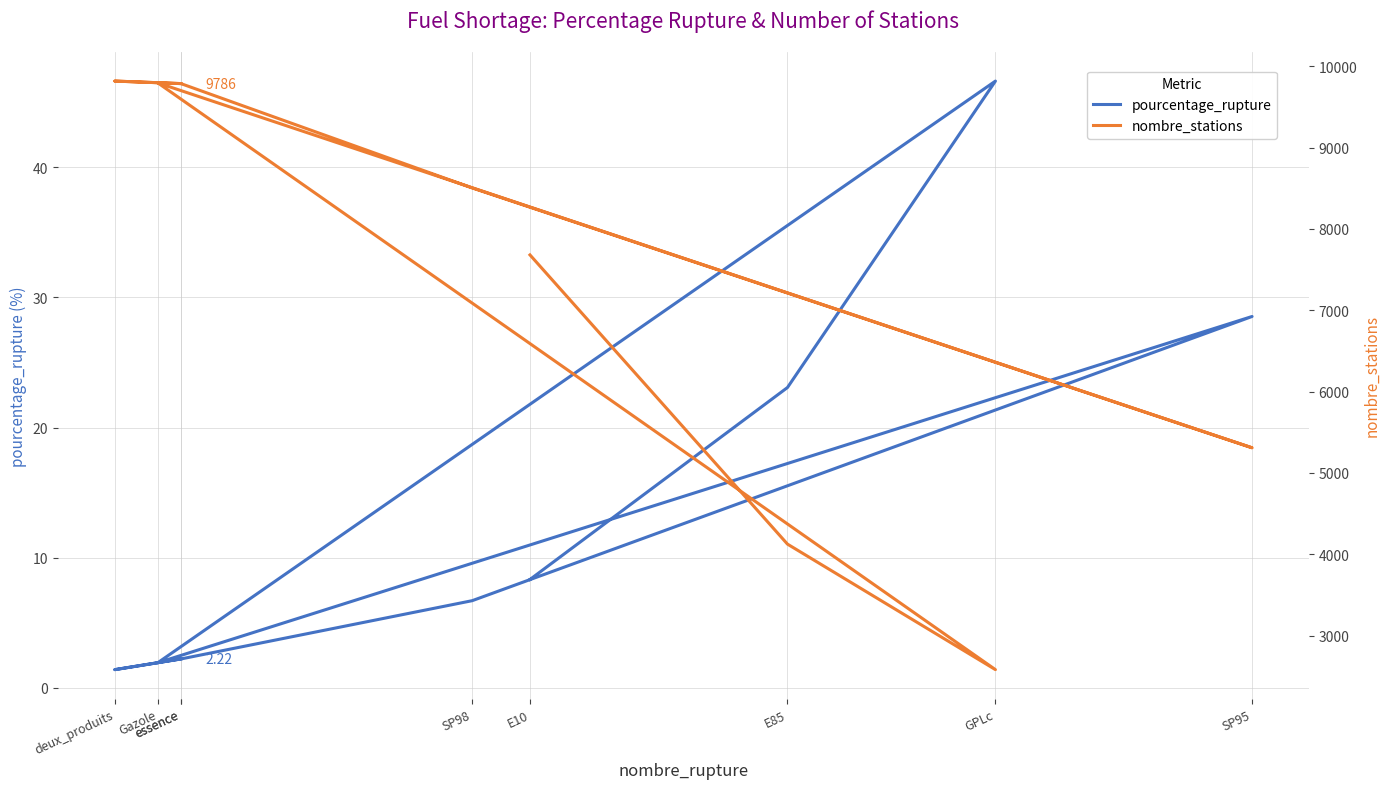

What is the difference between the highest and lowest values at Gazole?

9793.1